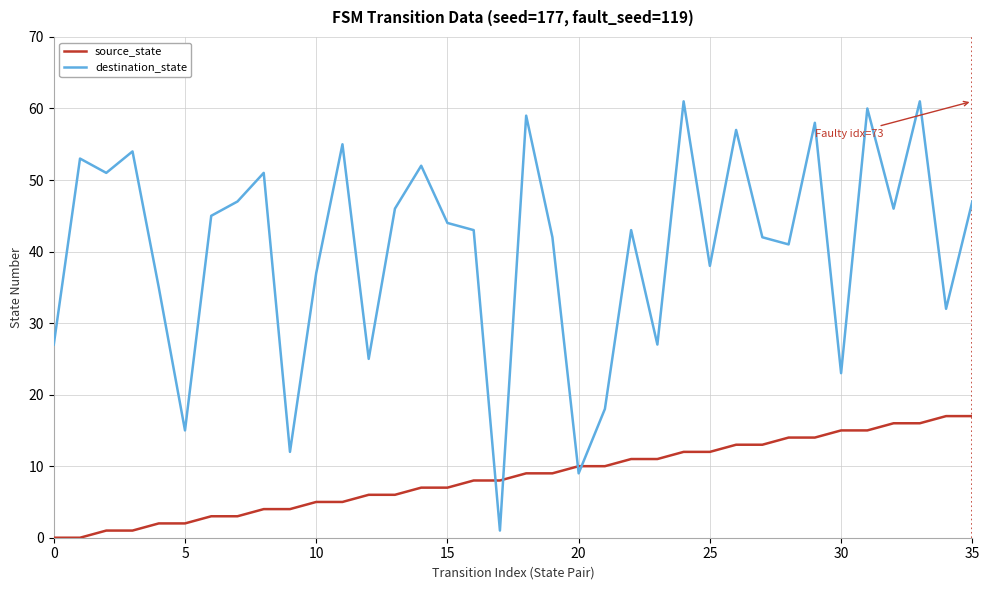

List the series in order of their peak value, highest first.

destination_state, source_state